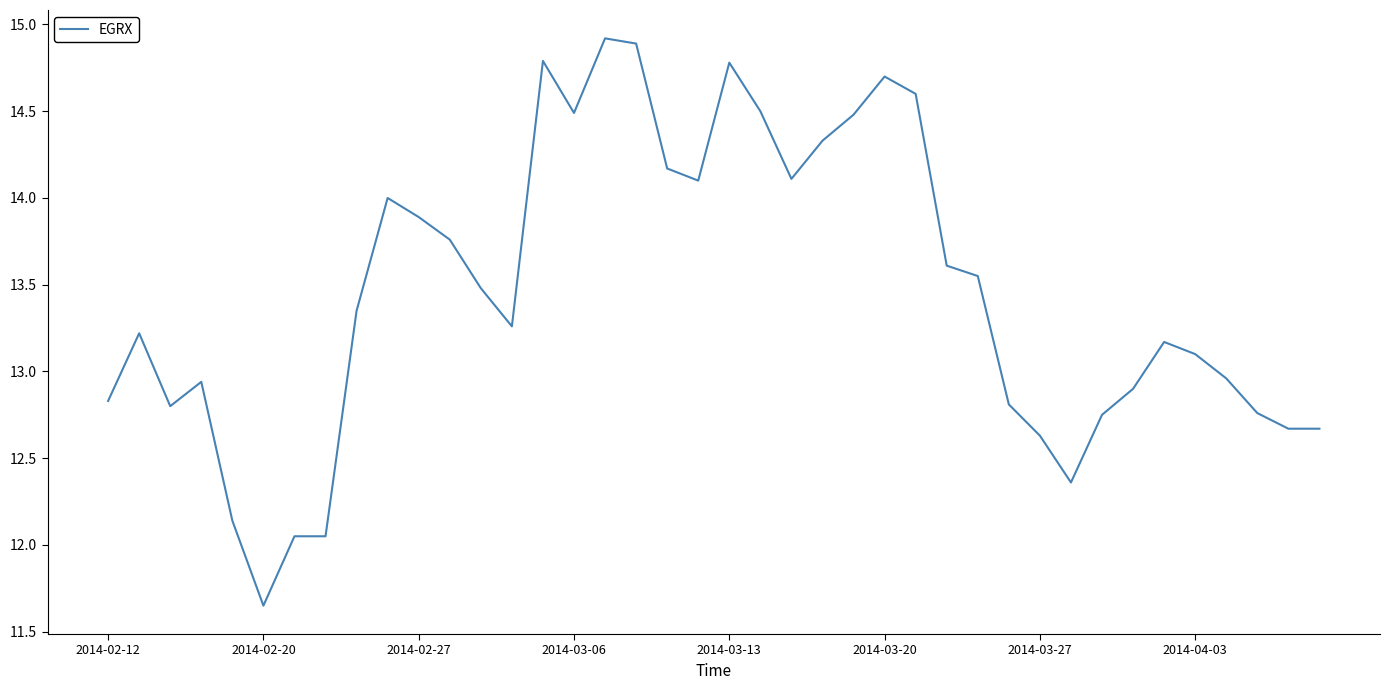

What is the maximum value shown in the chart?

14.9